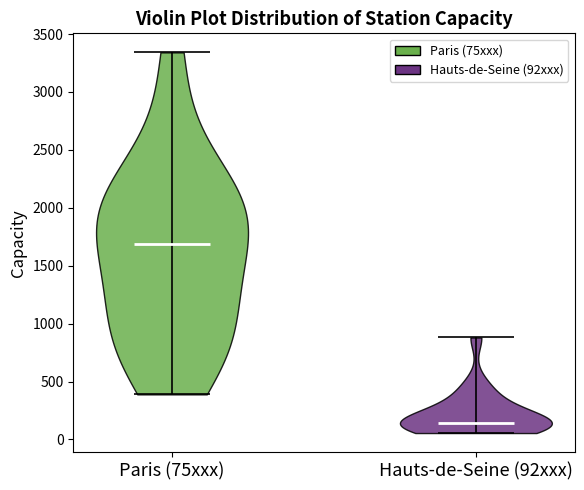

Reading left to right, read every violin against the y-axis: where its median line is, and the lowest and highest points it reaches. The values are not printed on the chart, so give them approximately, as read against the axis.

Paris (75xxx): median line 1700, lowest point 400, highest point 3350
Hauts-de-Seine (92xxx): median line 150, lowest point 50, highest point 900